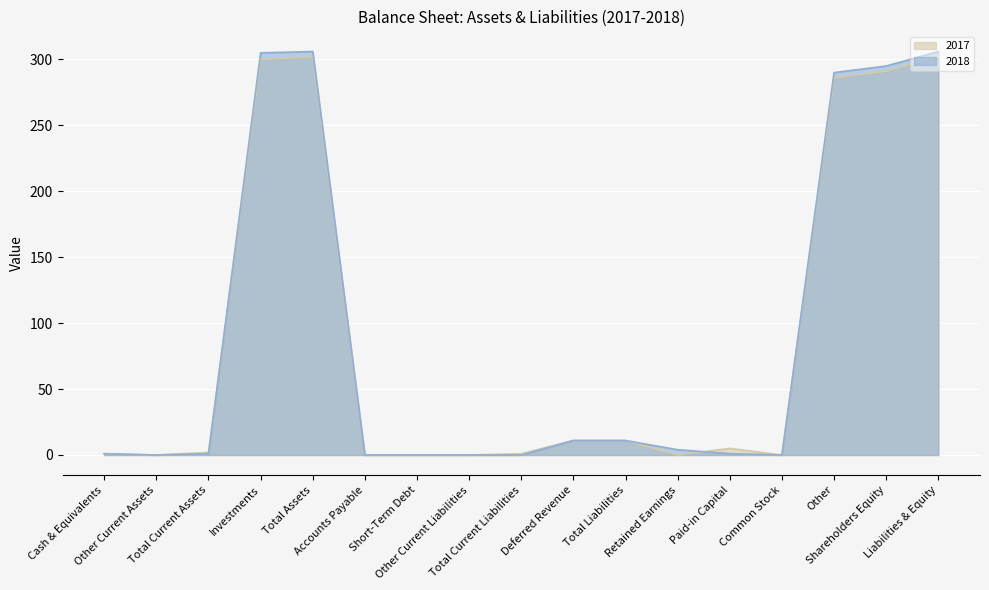

What is the sum of all 2018 values?

1531